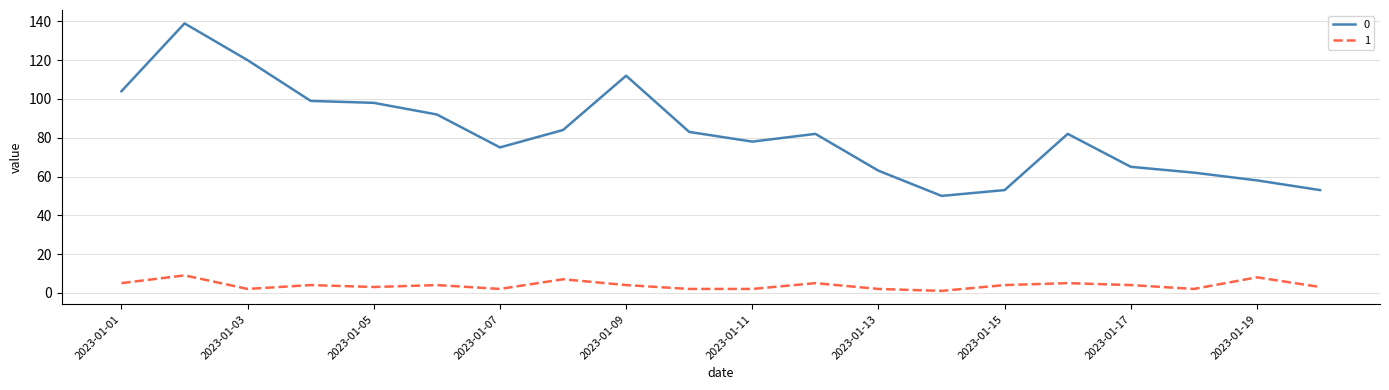

True or false: 0 and 1 intersect in this chart.

False